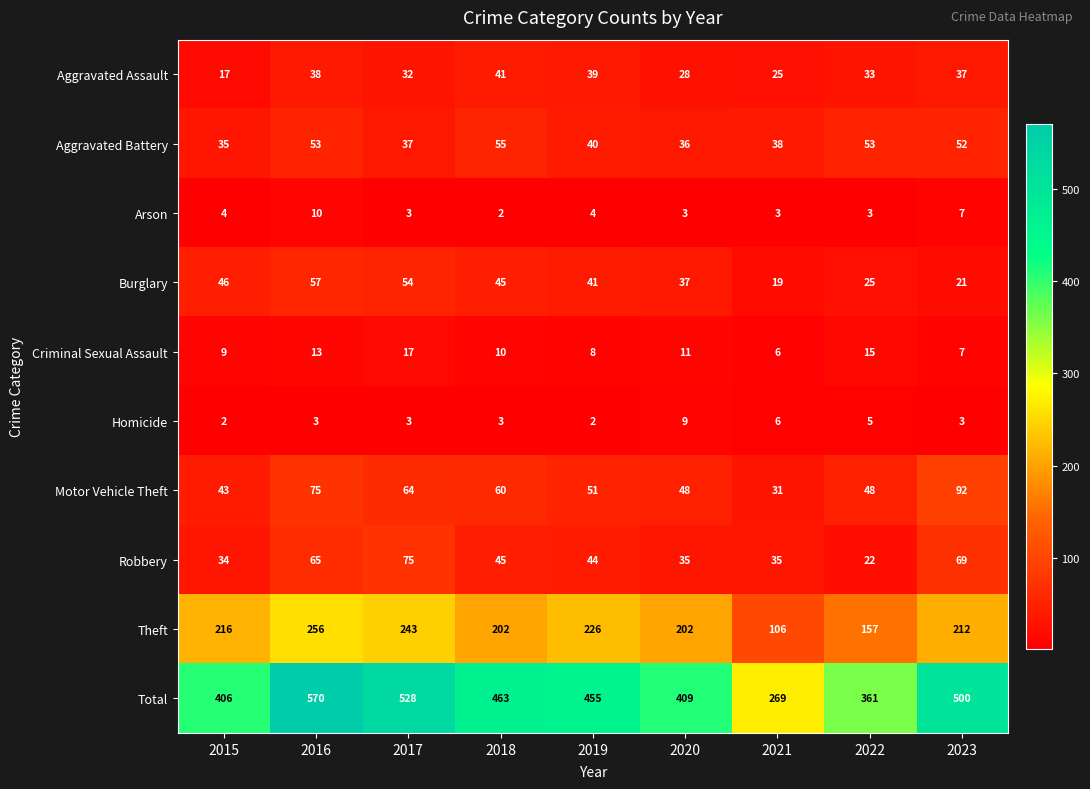

At how many categories does at least one series exceed 441?

5